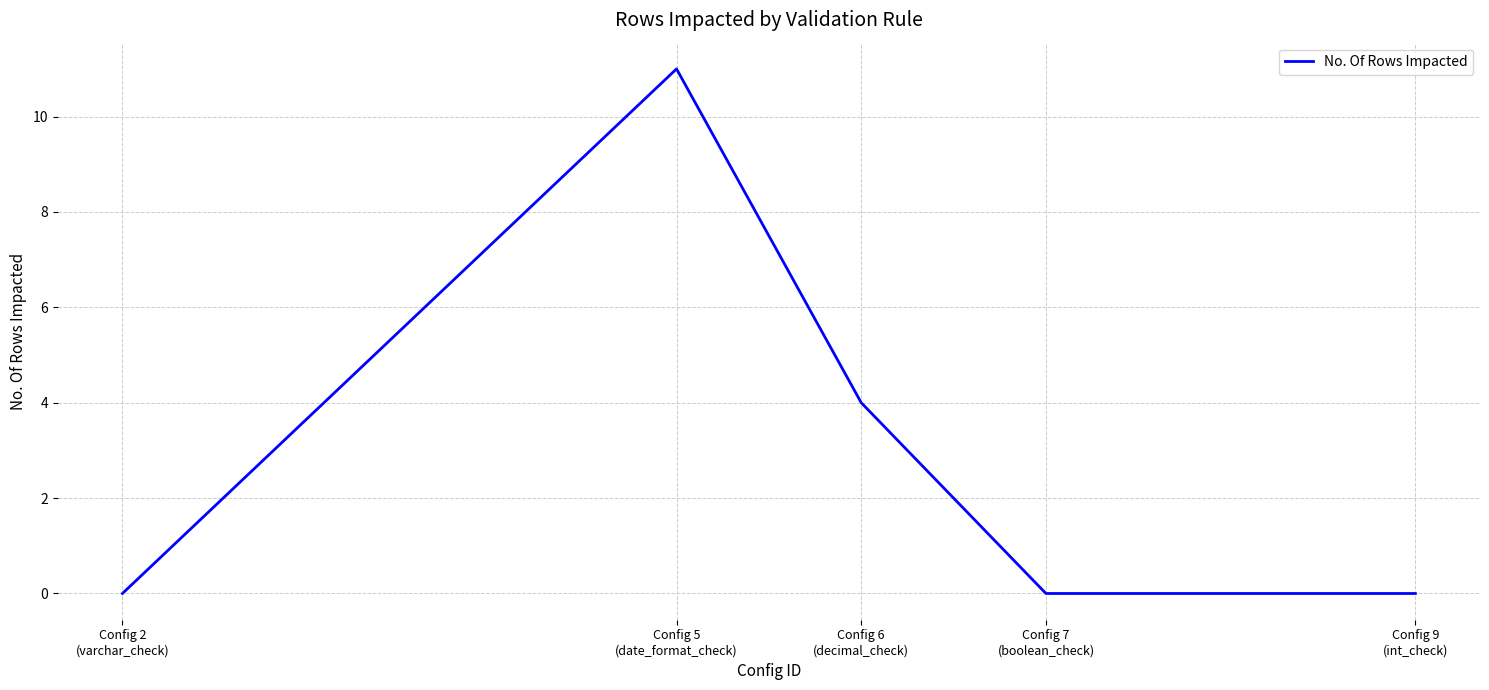

How many lines are shown in the chart?

1